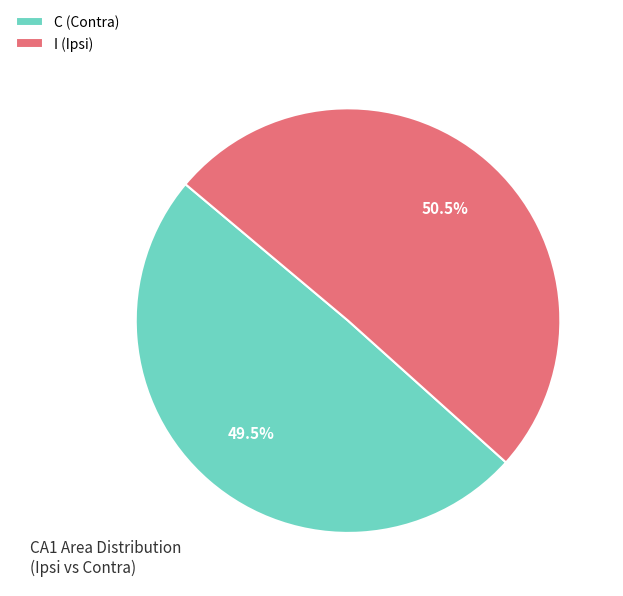

Between C (Contra) and I (Ipsi), which is larger?

I (Ipsi)